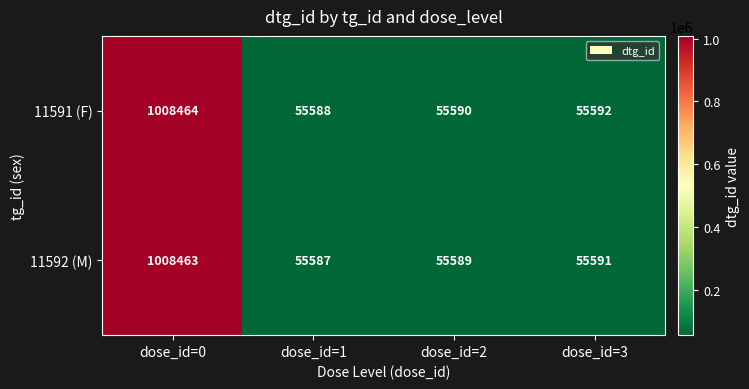

What is the difference between the maximum and minimum values in the 11591 (F) series?

952876